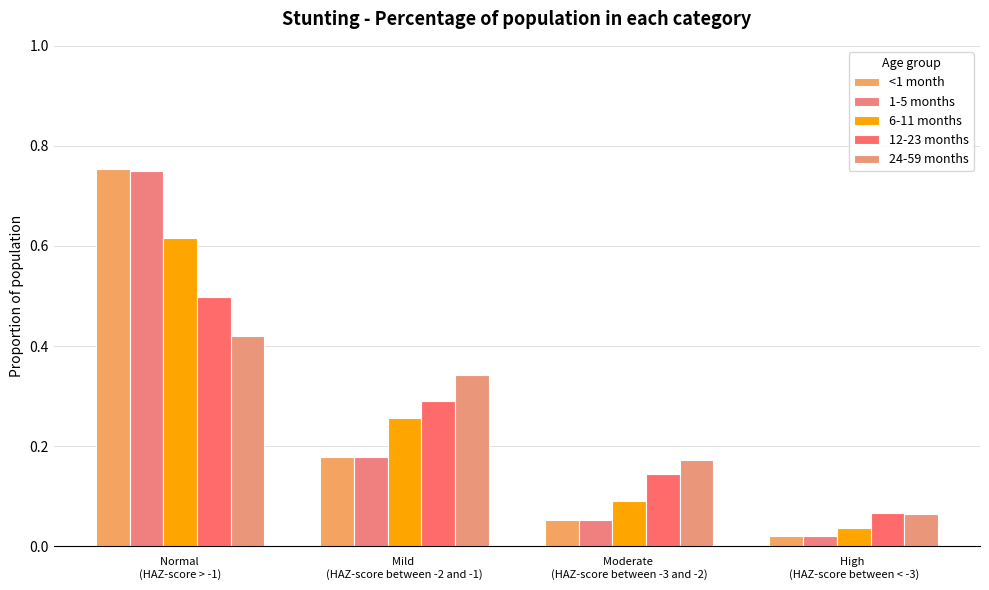

True or false: 1-5 months has a value of 0.1 at Mild 
(HAZ-score between -2 and -1).

False